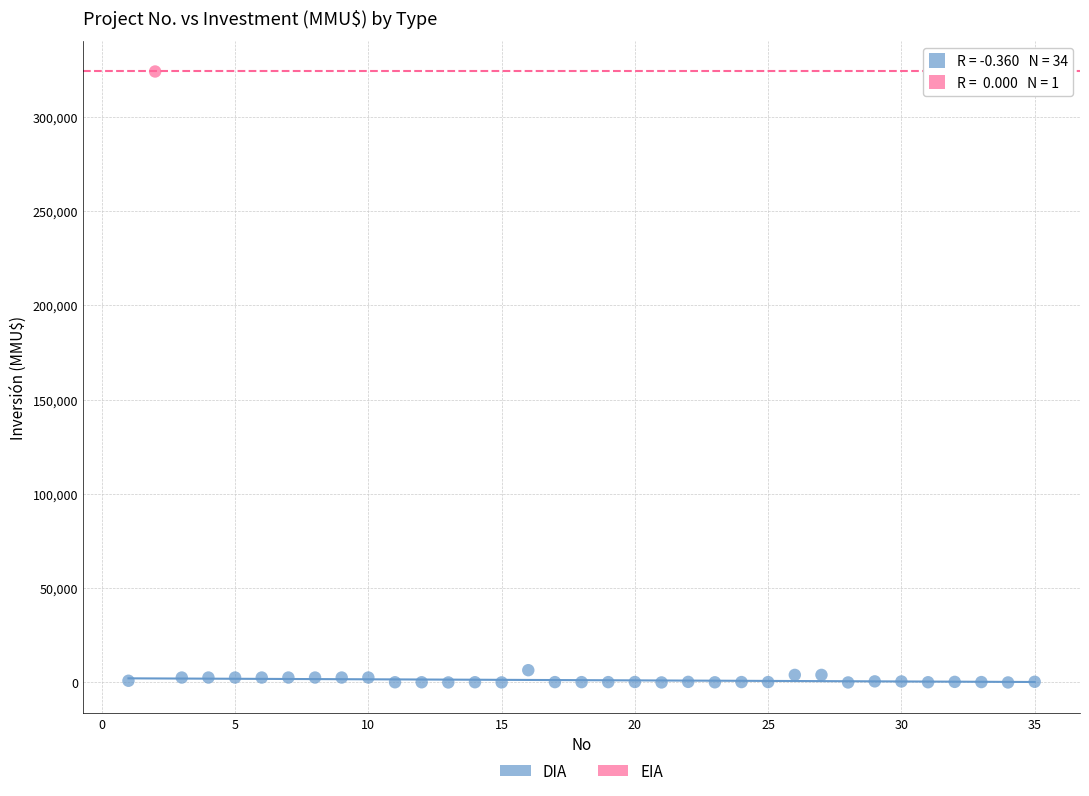

What are all the series names shown in the legend?

DIA, EIA